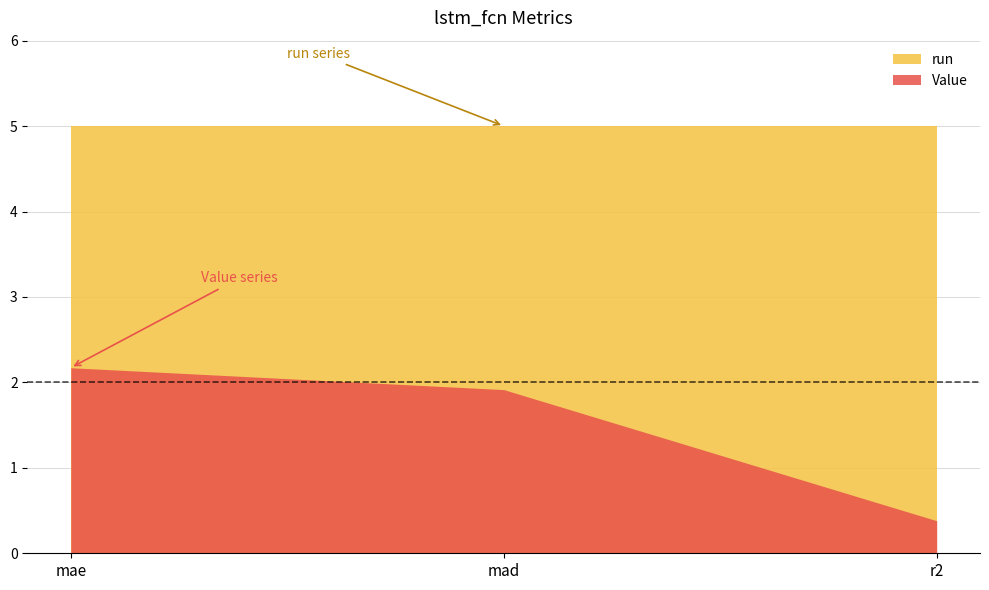

What is the total value across all series at mad?

6.9